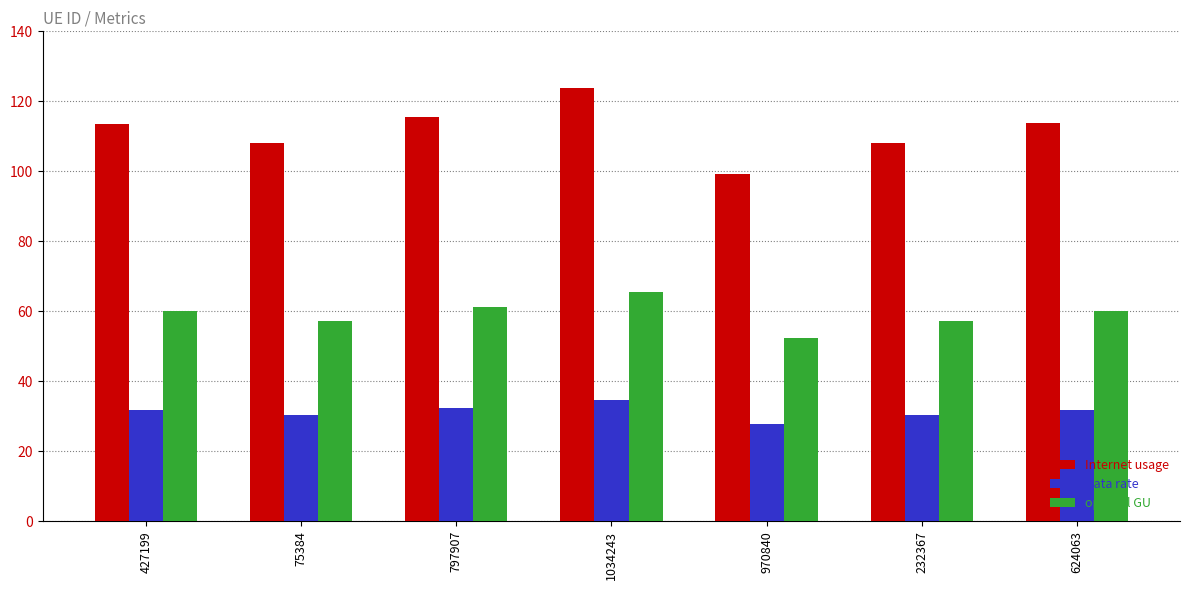

What is the average value of the Internet usage series?

111.7